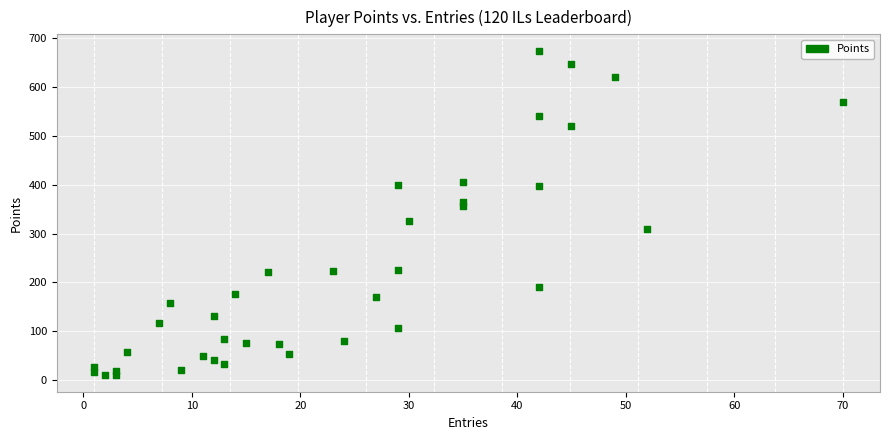

Count the number of points in this scatter plot.

38